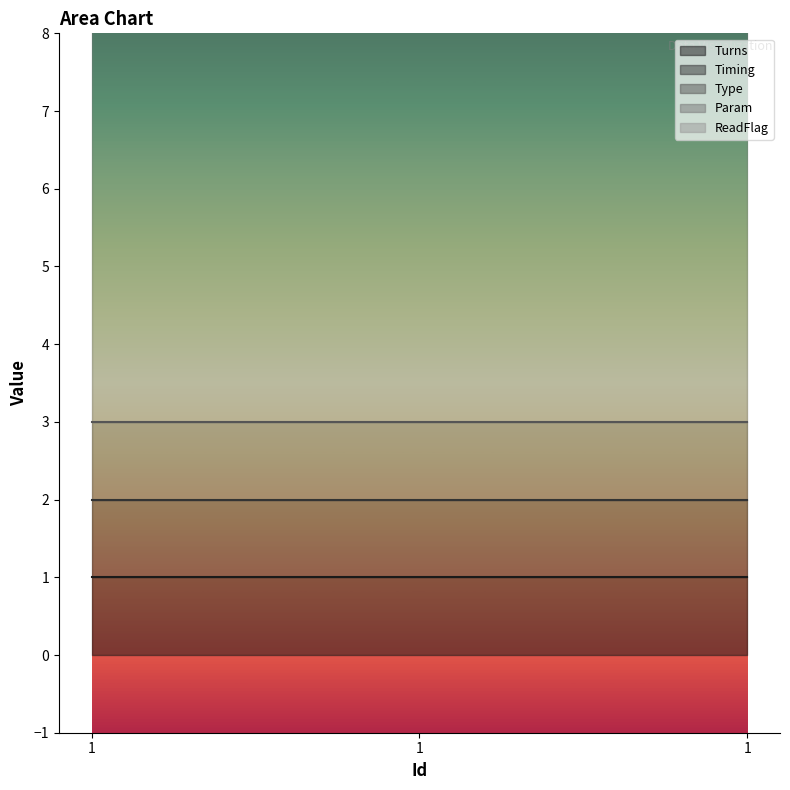

How many data points does each series have?

3